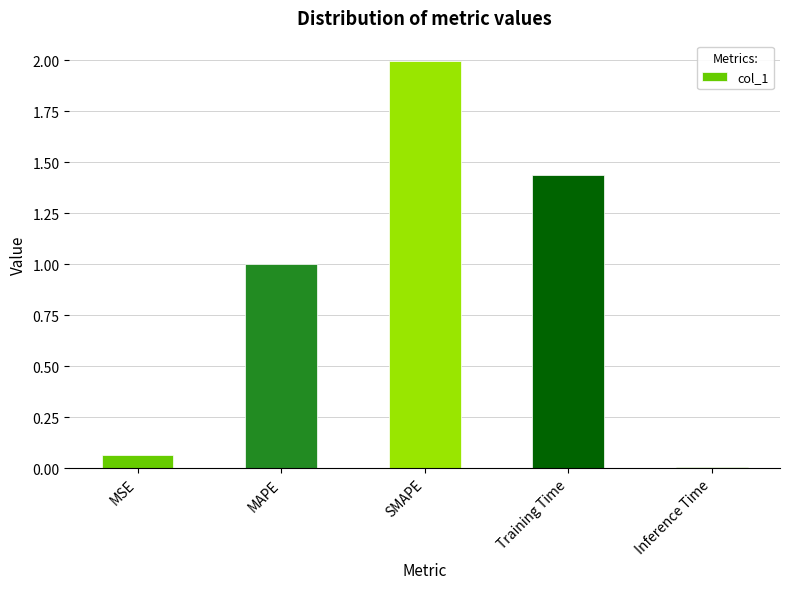

What is the label of the 5th bar from the right?

MSE